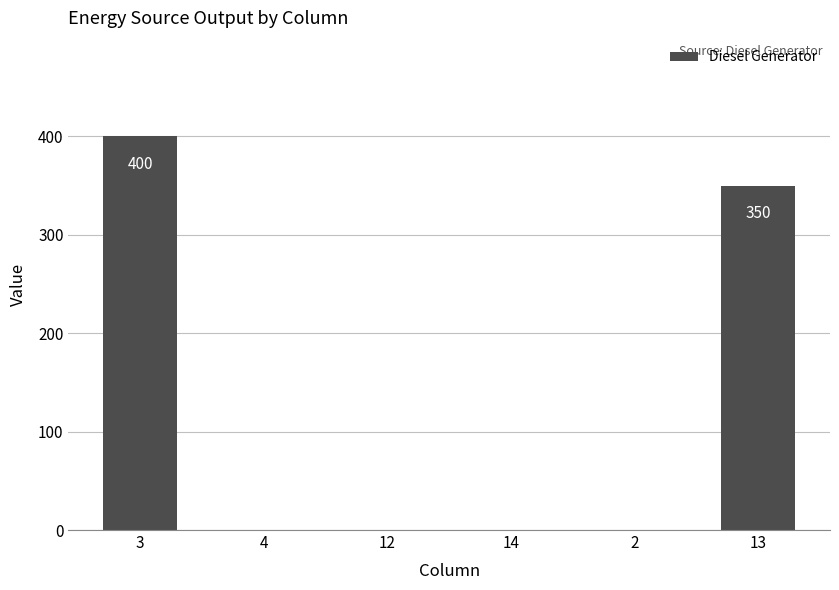

How many data points does each series have?

6